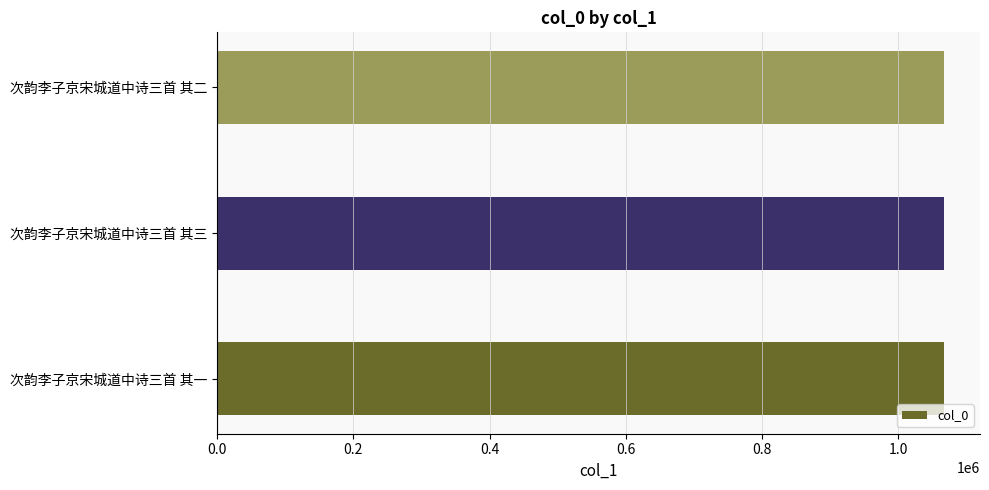

What is the greatest value displayed?

1066650